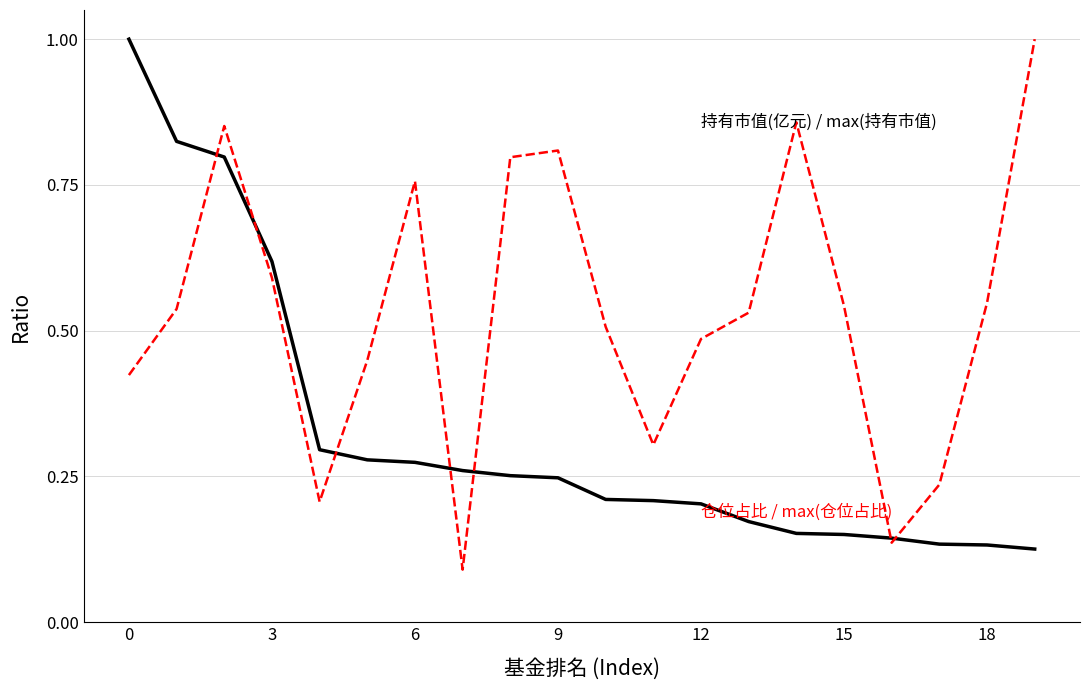

What is the greatest value displayed?

1.0